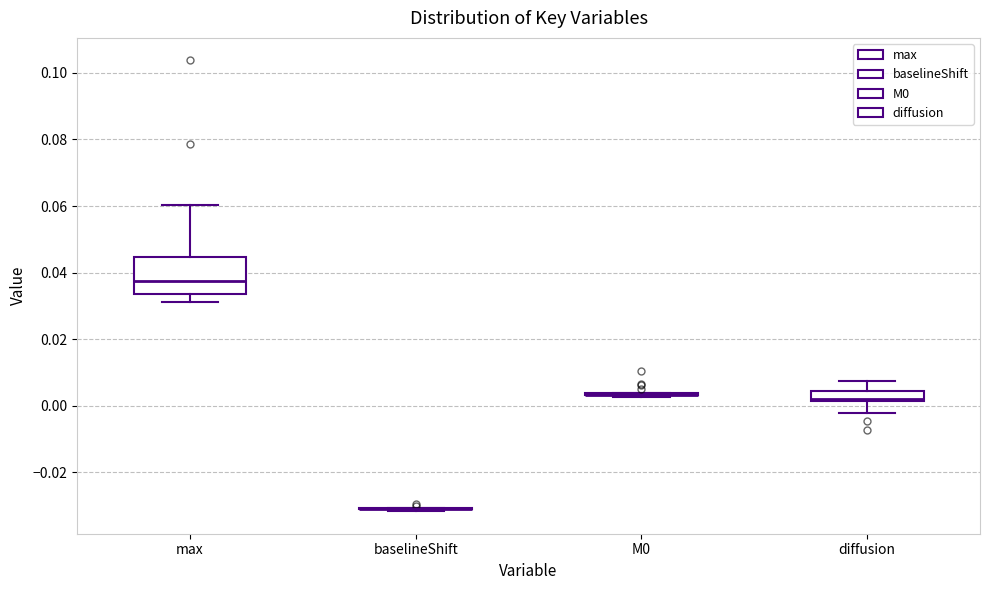

Reading left to right, transcribe this box plot: for each box, give where its median line is, the range the box spans, and where its two whiskers end, as read against the y-axis. The values are not printed on the chart, so give them approximately, as read against the axis.

max: median 0.038, box 0.034 to 0.044, whiskers 0.032 to 0.060
baselineShift: box collapsed to a line at -0.030, whiskers -0.032 to -0.030
M0: box collapsed to a line at 0.004, whiskers 0.002 to 0.004
diffusion: median 0.002 (just above the box's lower edge), box 0.002 to 0.004, whiskers -0.002 to 0.008